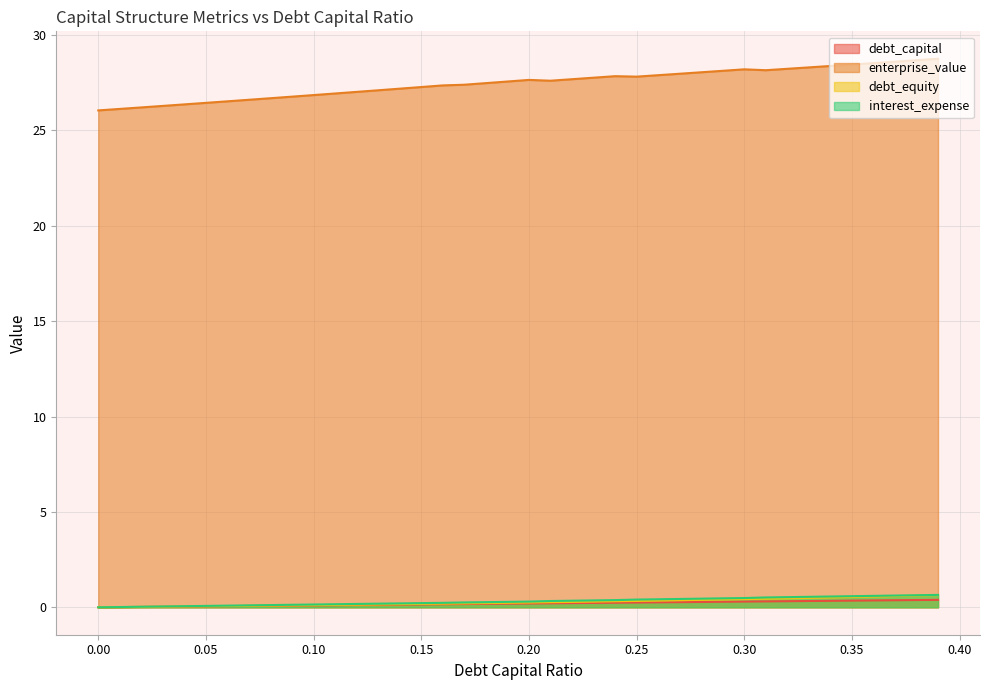

What is the value of the enterprise_value point at the 9th from the left?

26.7